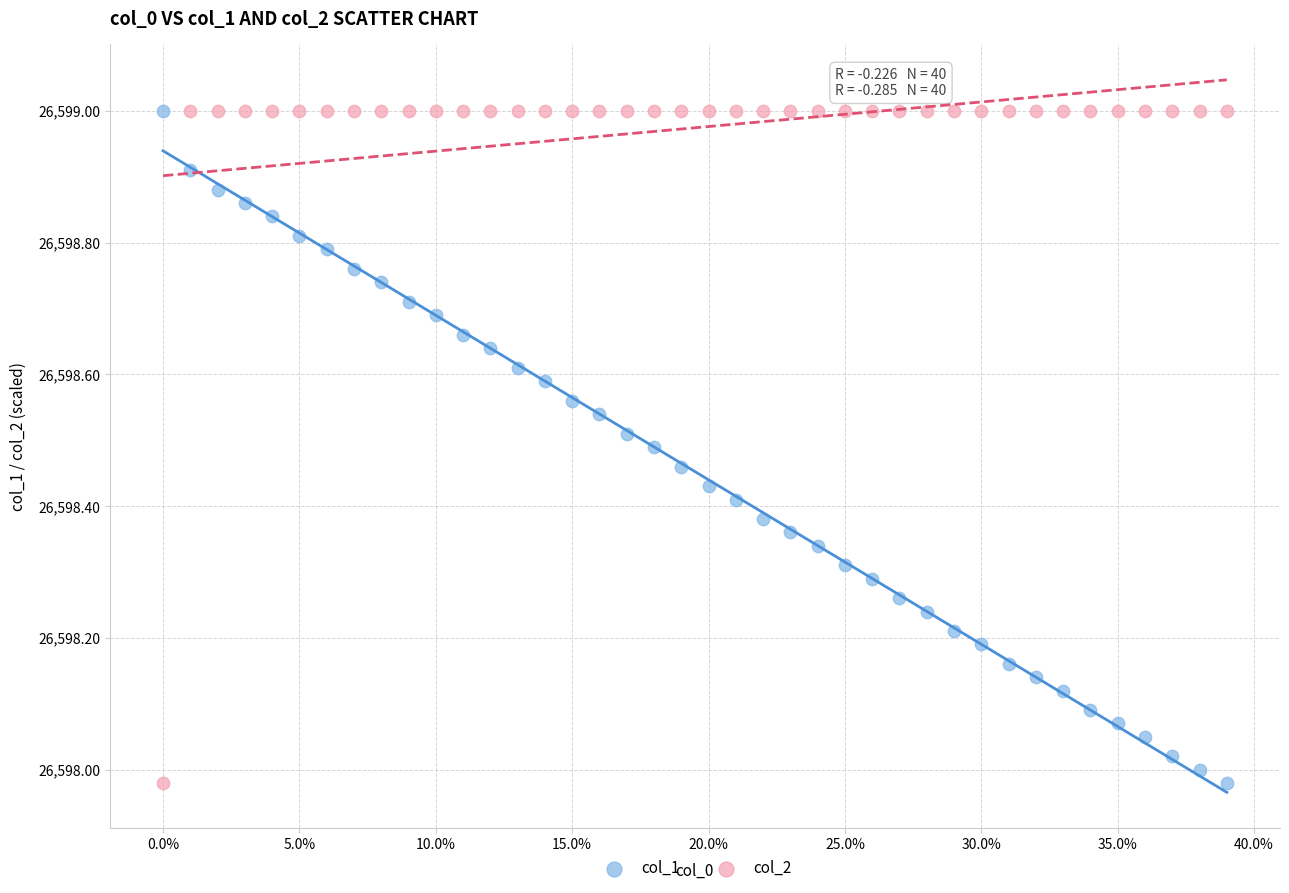

Across all data points, what is the range of Y values (max minus min)?

1.0